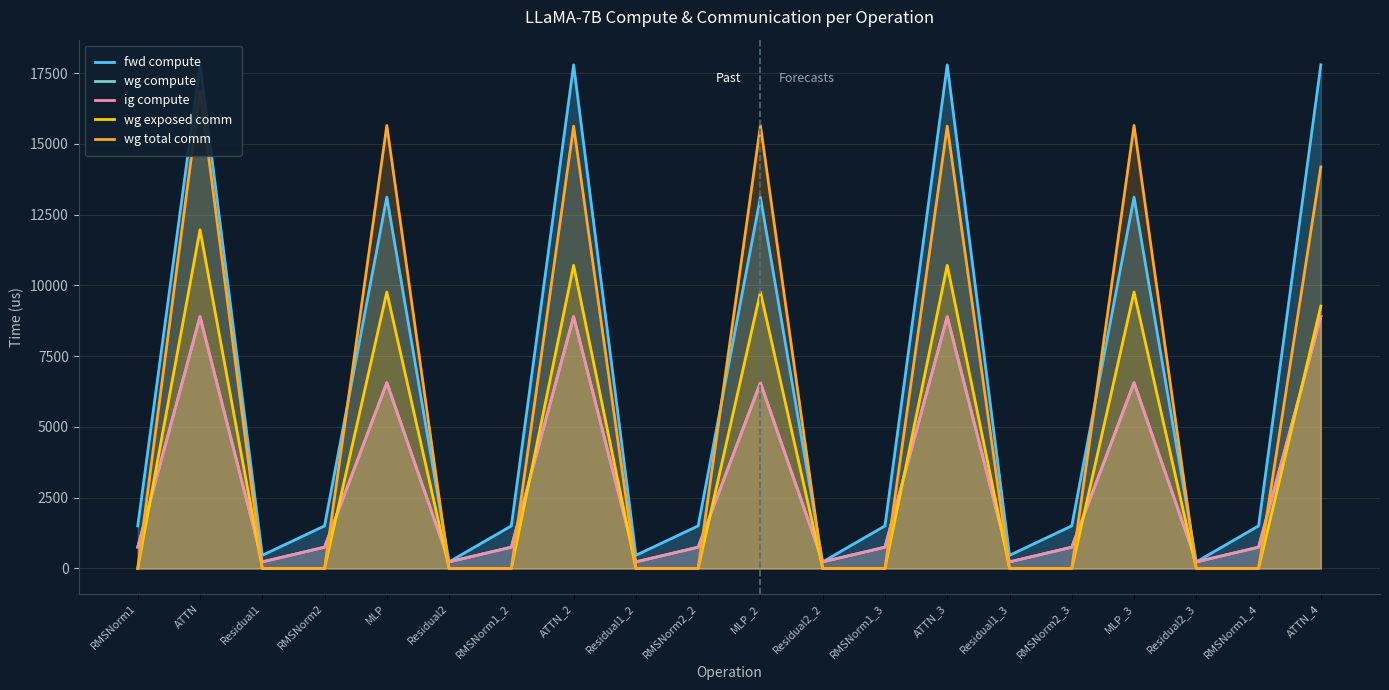

What is the value of the ig compute point at the 4th from the left?

751.9